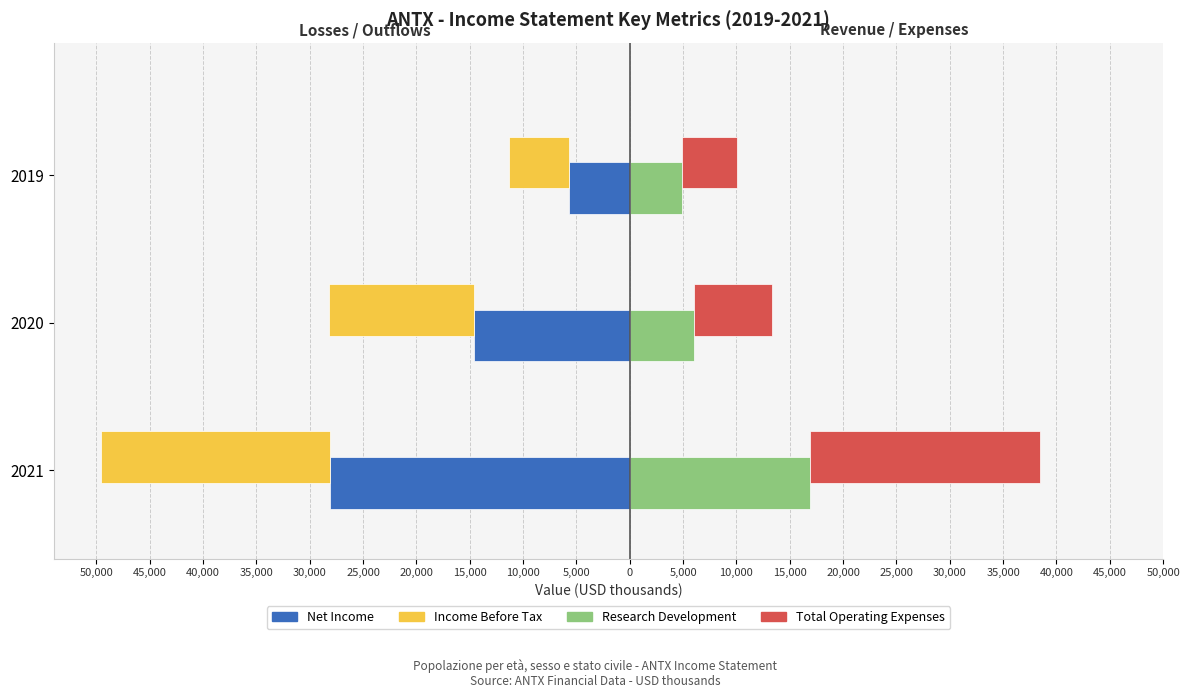

What is the value of the Net Income bar at the 3rd from the left?

-5700